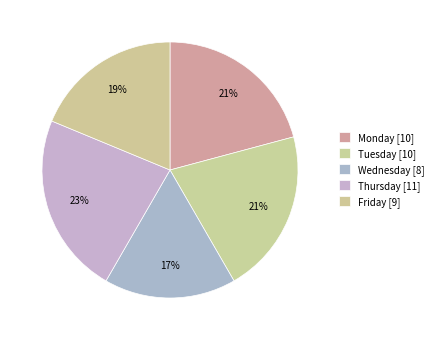

What percentage is the Wednesday slice, to the nearest percent?

17%